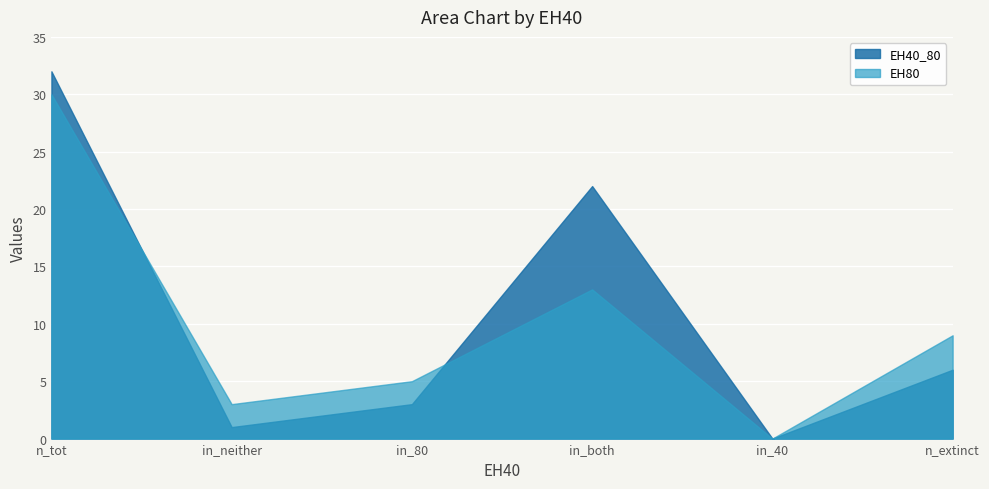

How many interior local valleys does the EH40_80 series have?

2